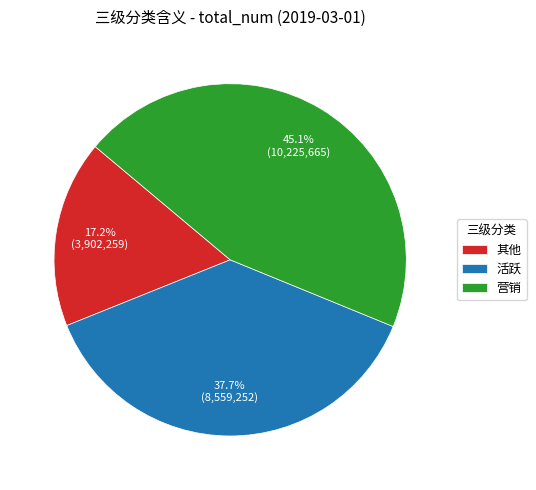

Is there a majority slice in this chart?

No